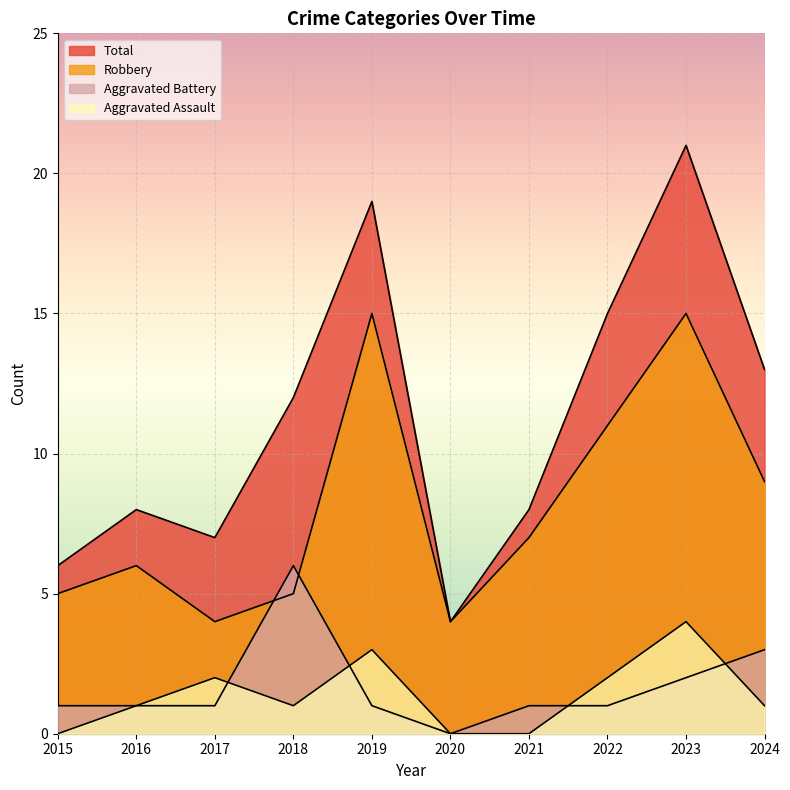

True or false: Aggravated Assault has a value of 4 at 2023.

True